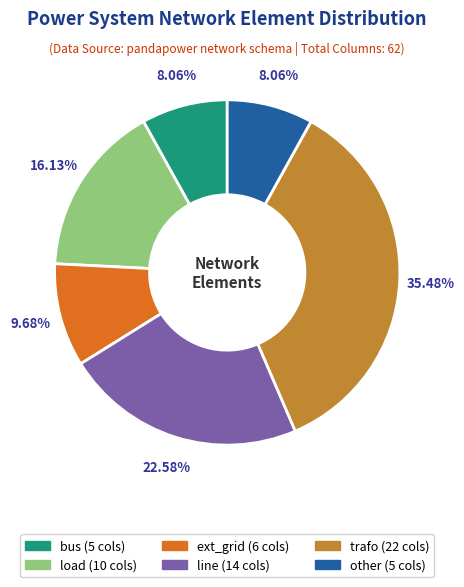

Which has a higher value, ext_grid or trafo?

trafo